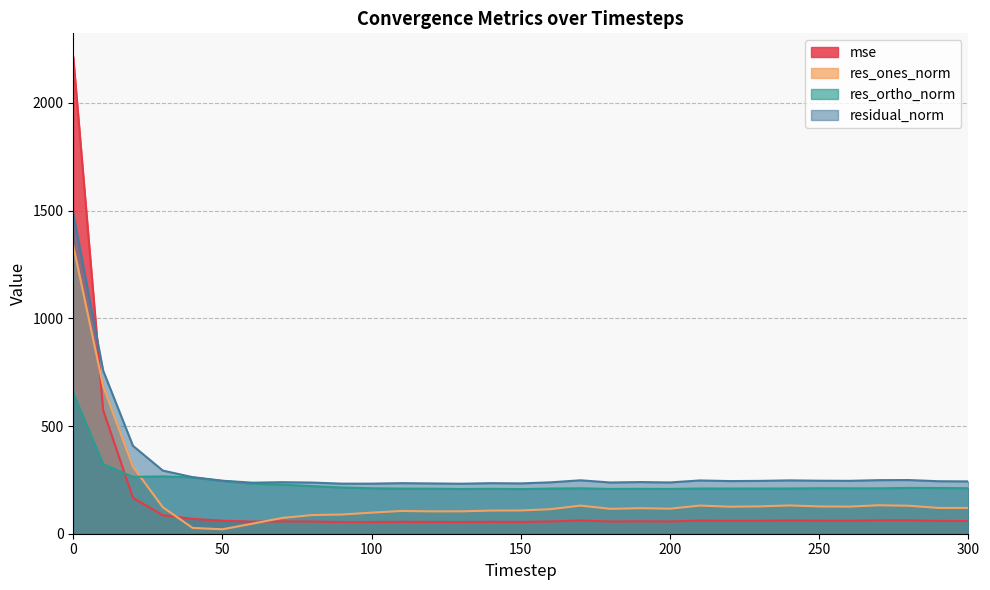

What is the maximum value shown in the chart?

2212.8